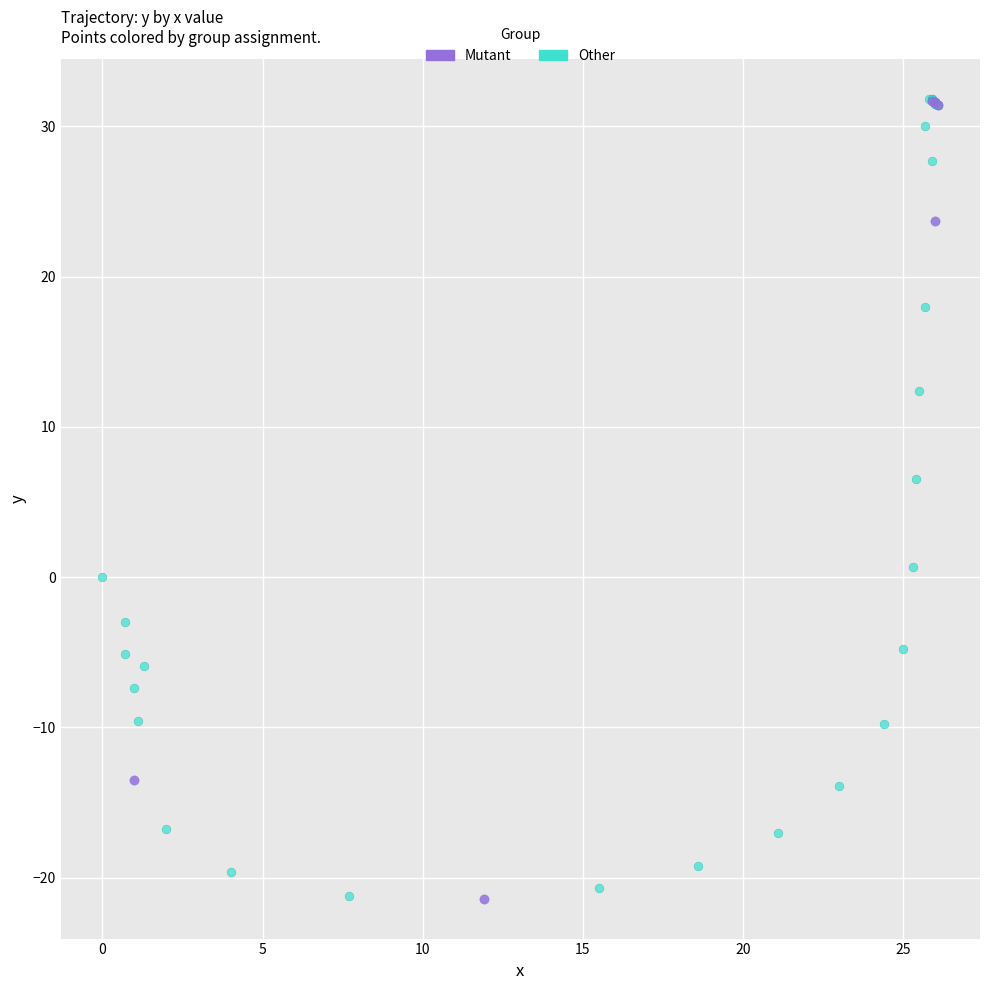

What are all the series names shown in the legend?

Mutant, Other